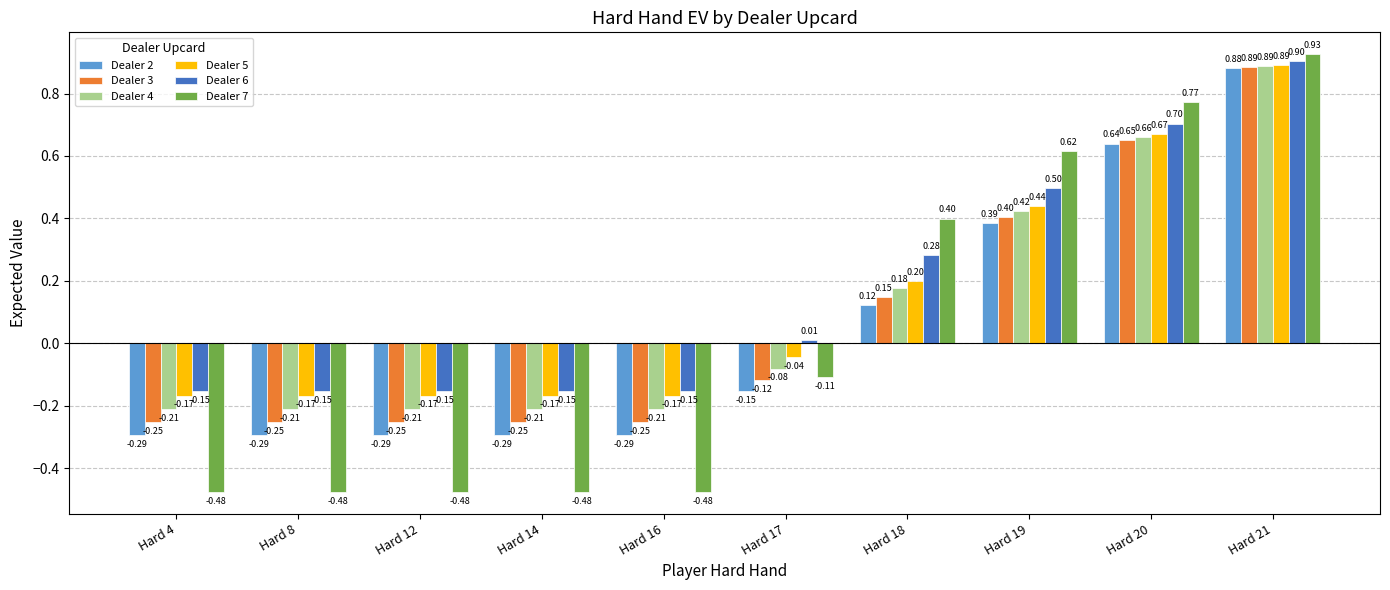

What is the total value across all series at Hard 21?

5.4